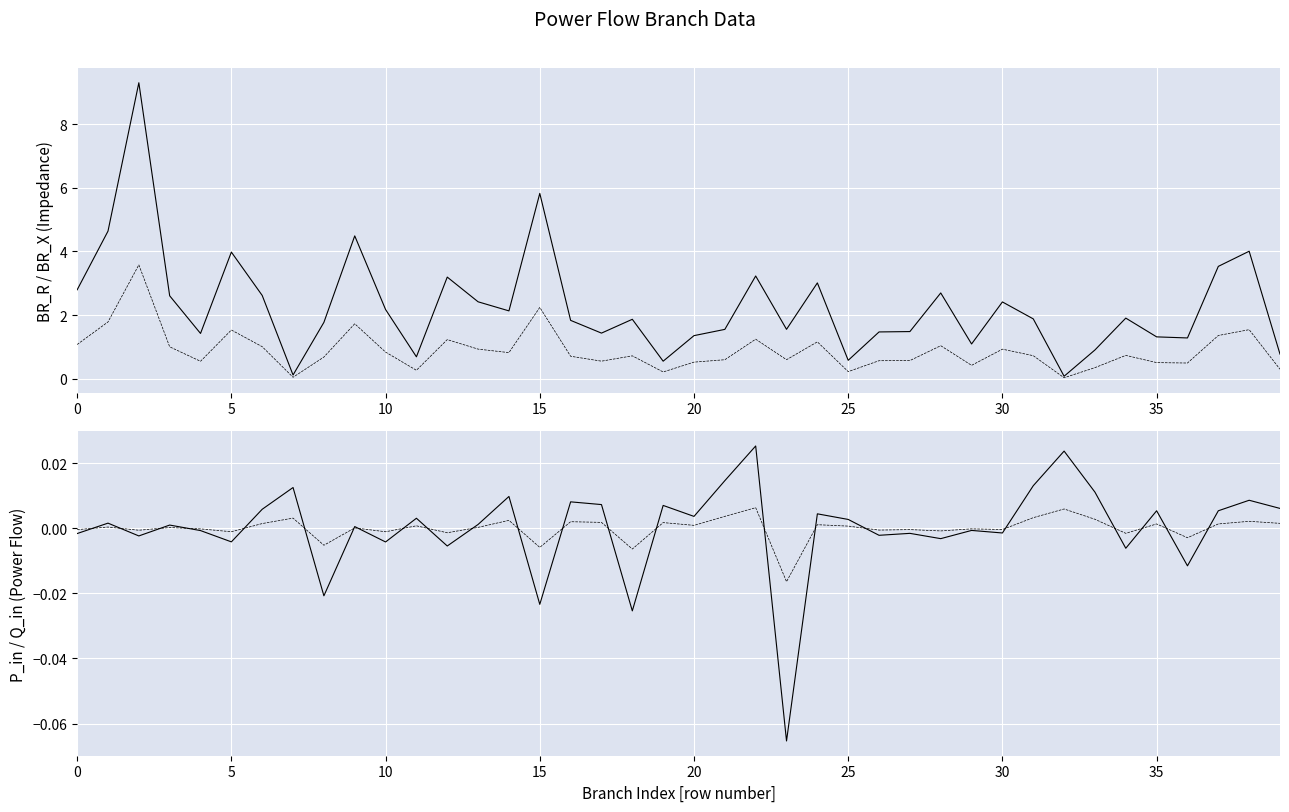

Read the BR_R value at 38.

4.0